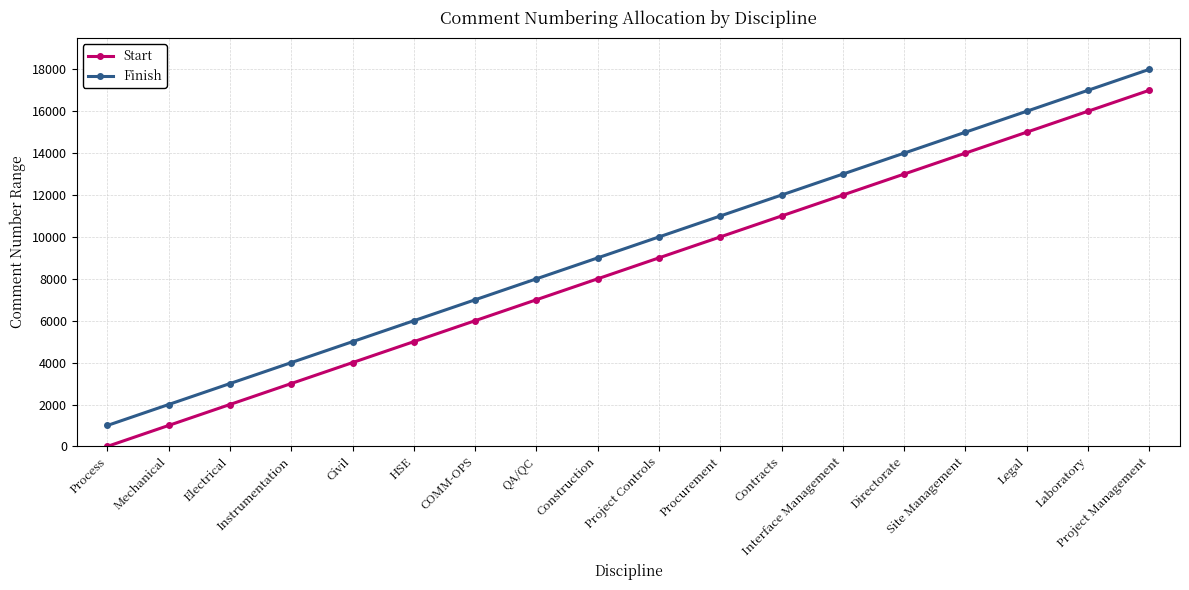

What is the total value across all series at Project Management?

35001